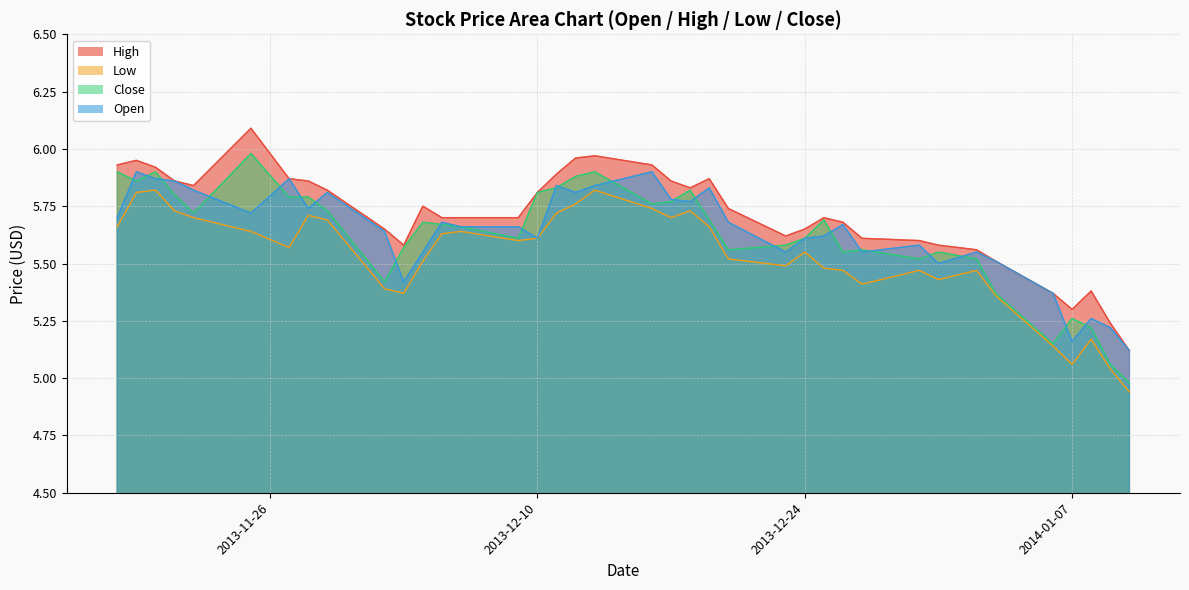

Is the value of Close at 2013-12 greater than the value of High at 2013-11?

No